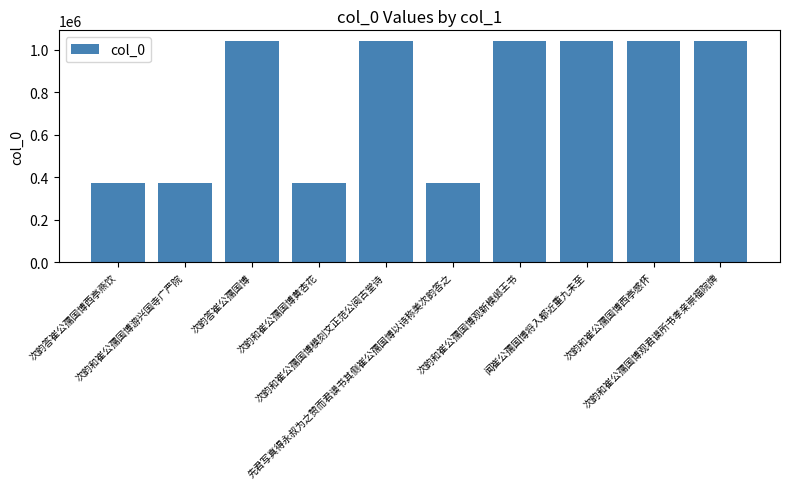

What is the difference between the values at 先君写真得永叔为之赞而君谟书其侧崔公孺国博以诗称美次韵答之 and 次韵答崔公孺国博西亭燕饮?

269